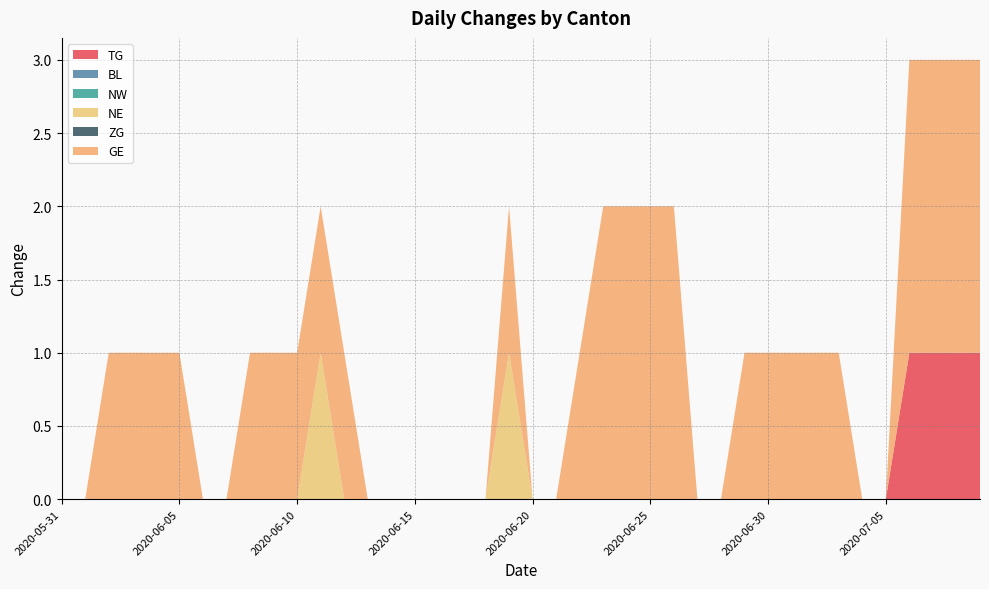

Reading right to left, list all the values displayed in this chart.

TG: 2020-07-09=1	2020-07-08=1	2020-07-07=1	2020-07-06=1	2020-07-05=0	2020-07-04=0	2020-07-03=0	2020-07-02=0	2020-07-01=0	2020-06-30=0	2020-06-29=0	2020-06-28=0	2020-06-27=0	2020-06-26=0	2020-06-25=0	2020-06-24=0	2020-06-23=0	2020-06-22=0	2020-06-21=0	2020-06-20=0	2020-06-19=0	2020-06-18=0	2020-06-17=0	2020-06-16=0	2020-06-15=0	2020-06-14=0	2020-06-13=0	2020-06-12=0	2020-06-11=0	2020-06-10=0	2020-06-09=0	2020-06-08=0	2020-06-07=0	2020-06-06=0	2020-06-05=0	2020-06-04=0	2020-06-03=0	2020-06-02=0	2020-06-01=0	2020-05-31=0
BL: 2020-07-09=0	2020-07-08=0	2020-07-07=0	2020-07-06=0	2020-07-05=0	2020-07-04=0	2020-07-03=0	2020-07-02=0	2020-07-01=0	2020-06-30=0	2020-06-29=0	2020-06-28=0	2020-06-27=0	2020-06-26=0	2020-06-25=0	2020-06-24=0	2020-06-23=0	2020-06-22=0	2020-06-21=0	2020-06-20=0	2020-06-19=0	2020-06-18=0	2020-06-17=0	2020-06-16=0	2020-06-15=0	2020-06-14=0	2020-06-13=0	2020-06-12=0	2020-06-11=0	2020-06-10=0	2020-06-09=0	2020-06-08=0	2020-06-07=0	2020-06-06=0	2020-06-05=0	2020-06-04=0	2020-06-03=0	2020-06-02=0	2020-06-01=0	2020-05-31=0
NW: 2020-07-09=0	2020-07-08=0	2020-07-07=0	2020-07-06=0	2020-07-05=0	2020-07-04=0	2020-07-03=0	2020-07-02=0	2020-07-01=0	2020-06-30=0	2020-06-29=0	2020-06-28=0	2020-06-27=0	2020-06-26=0	2020-06-25=0	2020-06-24=0	2020-06-23=0	2020-06-22=0	2020-06-21=0	2020-06-20=0	2020-06-19=0	2020-06-18=0	2020-06-17=0	2020-06-16=0	2020-06-15=0	2020-06-14=0	2020-06-13=0	2020-06-12=0	2020-06-11=0	2020-06-10=0	2020-06-09=0	2020-06-08=0	2020-06-07=0	2020-06-06=0	2020-06-05=0	2020-06-04=0	2020-06-03=0	2020-06-02=0	2020-06-01=0	2020-05-31=0
NE: 2020-07-09=0	2020-07-08=0	2020-07-07=0	2020-07-06=0	2020-07-05=0	2020-07-04=0	2020-07-03=0	2020-07-02=0	2020-07-01=0	2020-06-30=0	2020-06-29=0	2020-06-28=0	2020-06-27=0	2020-06-26=0	2020-06-25=0	2020-06-24=0	2020-06-23=0	2020-06-22=0	2020-06-21=0	2020-06-20=0	2020-06-19=1	2020-06-18=0	2020-06-17=0	2020-06-16=0	2020-06-15=0	2020-06-14=0	2020-06-13=0	2020-06-12=0	2020-06-11=1	2020-06-10=0	2020-06-09=0	2020-06-08=0	2020-06-07=0	2020-06-06=0	2020-06-05=0	2020-06-04=0	2020-06-03=0	2020-06-02=0	2020-06-01=0	2020-05-31=0
ZG: 2020-07-09=0	2020-07-08=0	2020-07-07=0	2020-07-06=0	2020-07-05=0	2020-07-04=0	2020-07-03=0	2020-07-02=0	2020-07-01=0	2020-06-30=0	2020-06-29=0	2020-06-28=0	2020-06-27=0	2020-06-26=0	2020-06-25=0	2020-06-24=0	2020-06-23=0	2020-06-22=0	2020-06-21=0	2020-06-20=0	2020-06-19=0	2020-06-18=0	2020-06-17=0	2020-06-16=0	2020-06-15=0	2020-06-14=0	2020-06-13=0	2020-06-12=0	2020-06-11=0	2020-06-10=0	2020-06-09=0	2020-06-08=0	2020-06-07=0	2020-06-06=0	2020-06-05=0	2020-06-04=0	2020-06-03=0	2020-06-02=0	2020-06-01=0	2020-05-31=0
GE: 2020-07-09=2	2020-07-08=2	2020-07-07=2	2020-07-06=2	2020-07-05=0	2020-07-04=0	2020-07-03=1	2020-07-02=1	2020-07-01=1	2020-06-30=1	2020-06-29=1	2020-06-28=0	2020-06-27=0	2020-06-26=2	2020-06-25=2	2020-06-24=2	2020-06-23=2	2020-06-22=1	2020-06-21=0	2020-06-20=0	2020-06-19=1	2020-06-18=0	2020-06-17=0	2020-06-16=0	2020-06-15=0	2020-06-14=0	2020-06-13=0	2020-06-12=1	2020-06-11=1	2020-06-10=1	2020-06-09=1	2020-06-08=1	2020-06-07=0	2020-06-06=0	2020-06-05=1	2020-06-04=1	2020-06-03=1	2020-06-02=1	2020-06-01=0	2020-05-31=0